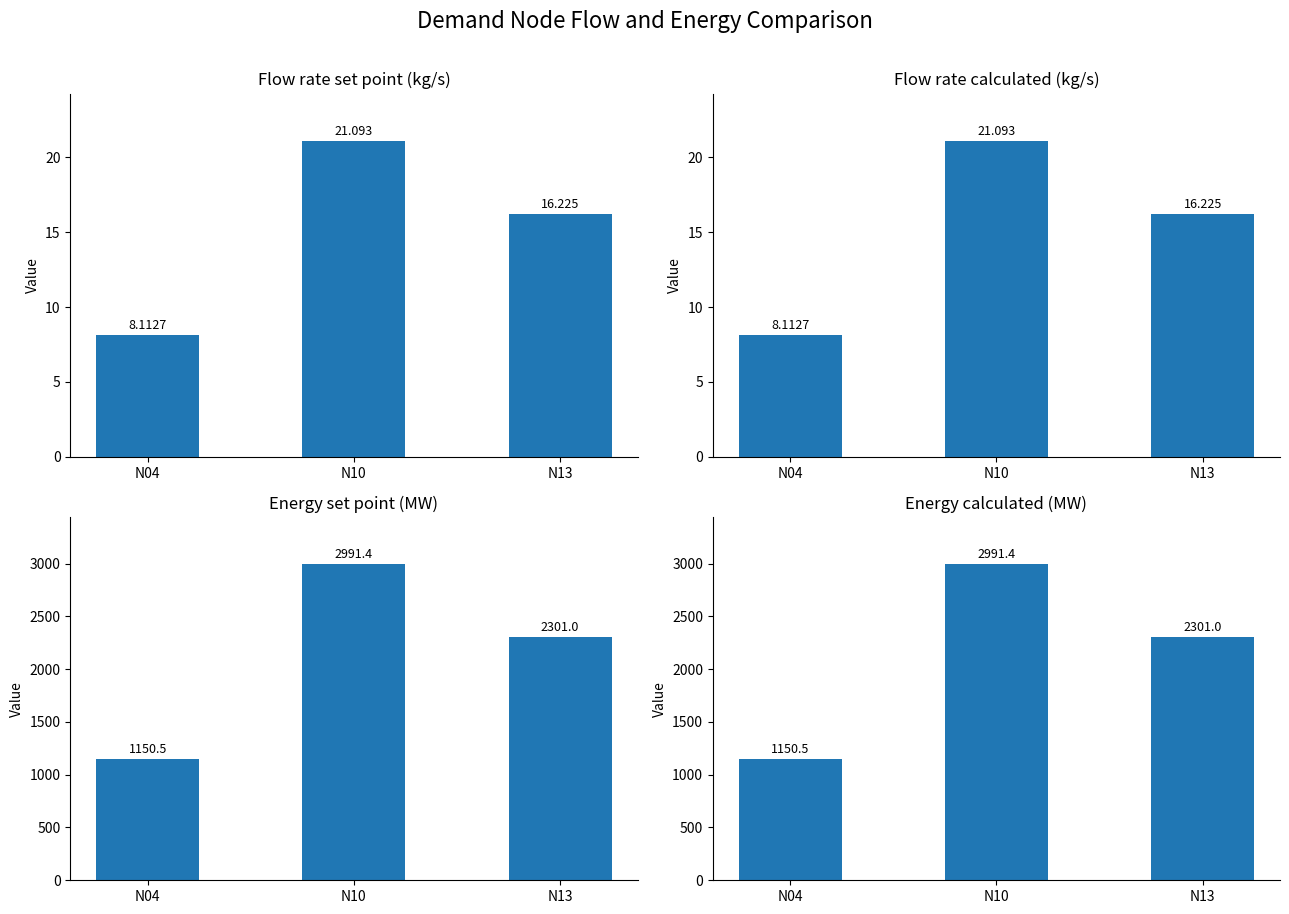

Where does the Energy set point (MW) series first go above 2301?

N10